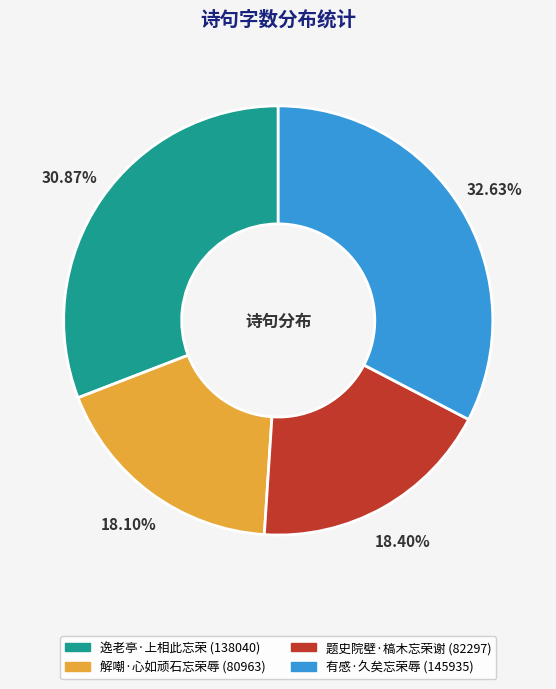

To the nearest percent, what is the difference between the largest and smallest slice percentages?

15%